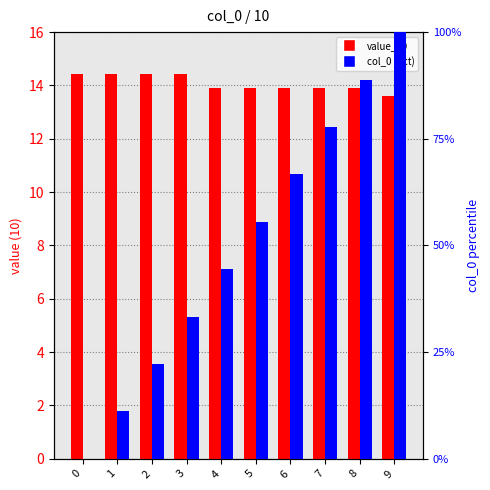

How many positive values does the col_0 (pct) series have?

9